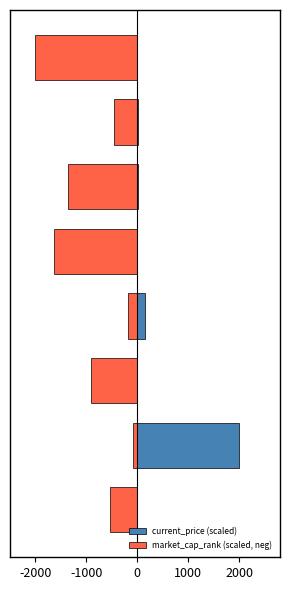

What are all the series names shown in the legend?

current_price (scaled), market_cap_rank (scaled, neg)